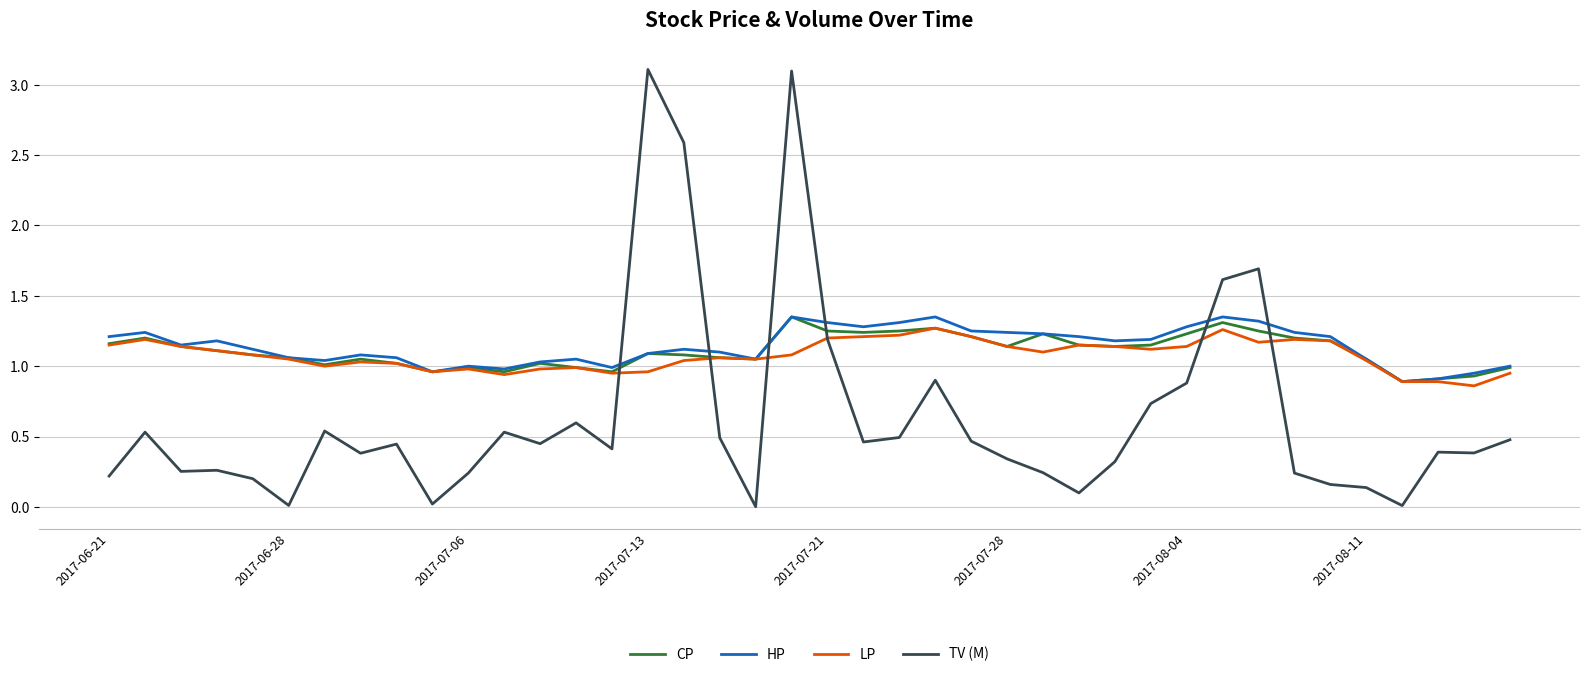

After their last crossing, which series has the higher values: TV (M) or CP?

CP